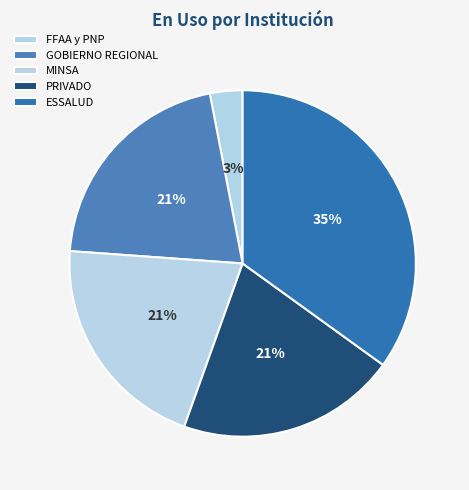

True or false: MINSA accounts for 21% of the total.

True